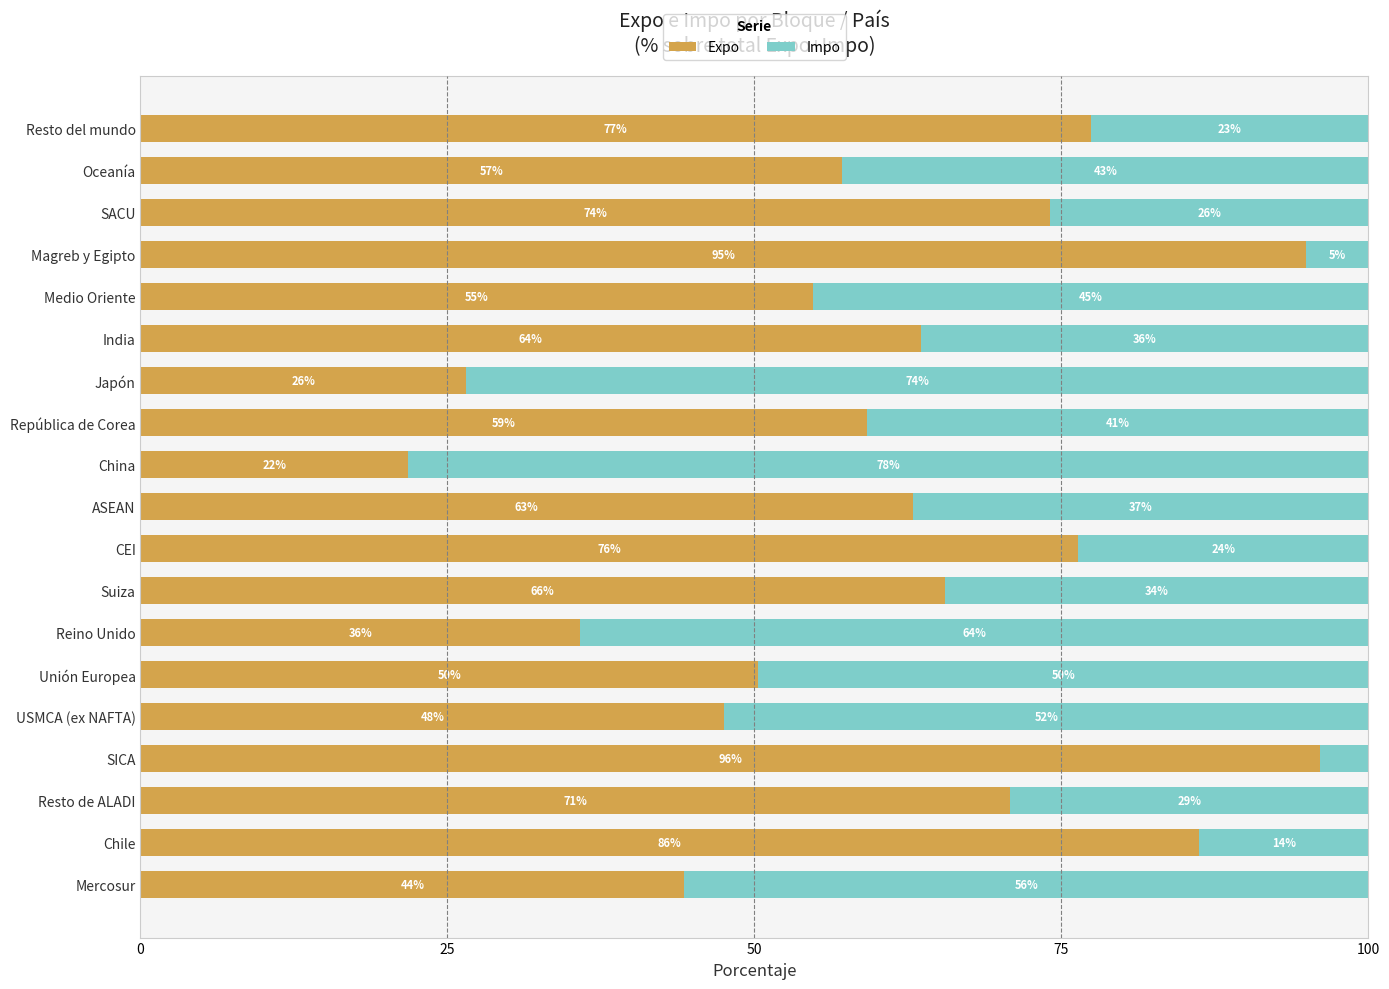

Rank the categories by Expo value from lowest to highest.

China, Japón, Reino Unido, Mercosur, USMCA (ex NAFTA), Unión Europea, Medio Oriente, Oceanía, República de Corea, ASEAN, India, Suiza, Resto de ALADI, SACU, CEI, Resto del mundo, Chile, Magreb y Egipto, SICA